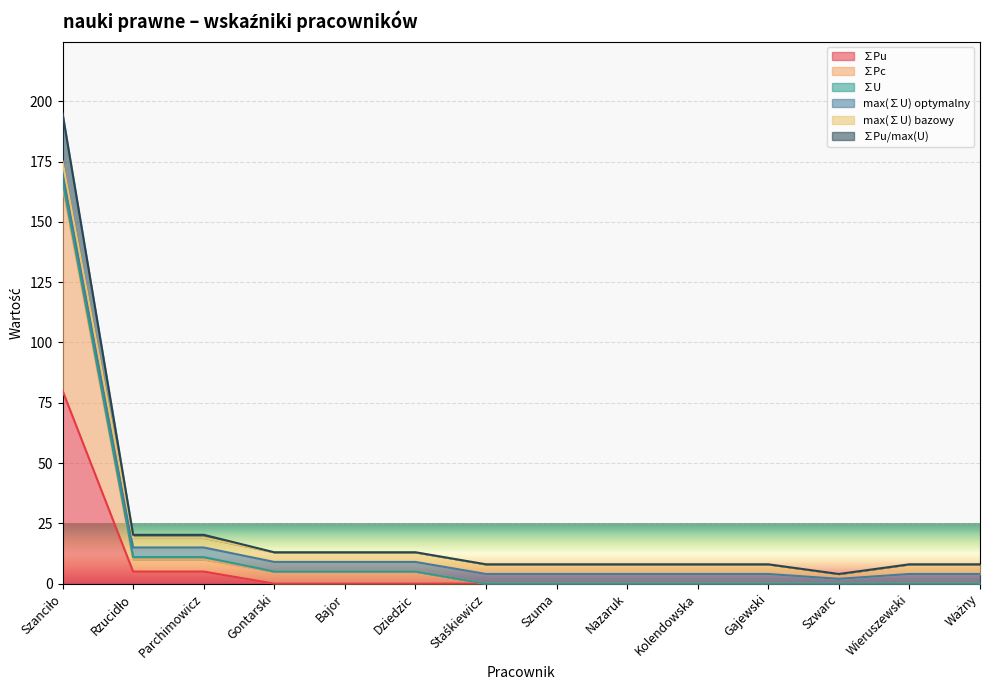

Does the chart display data point markers on the line(s)?

No